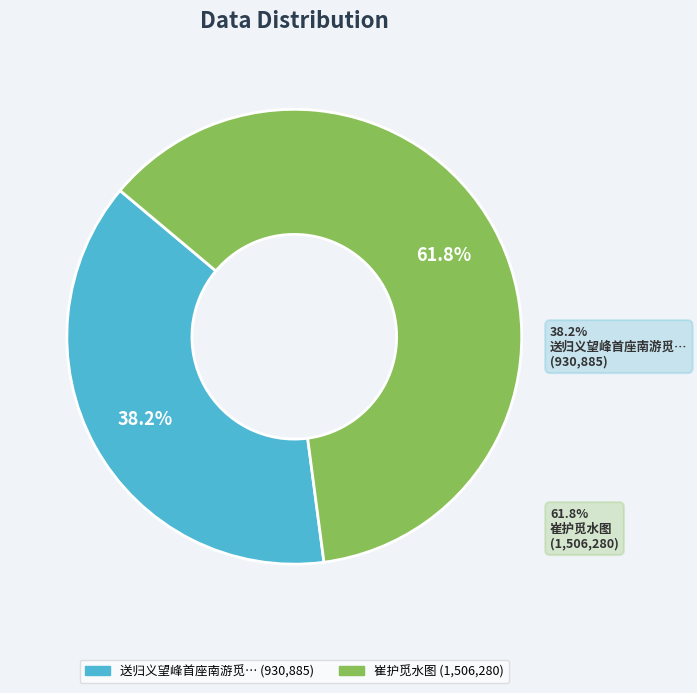

What percentage is the 崔护觅水图 slice, to the nearest percent?

62%